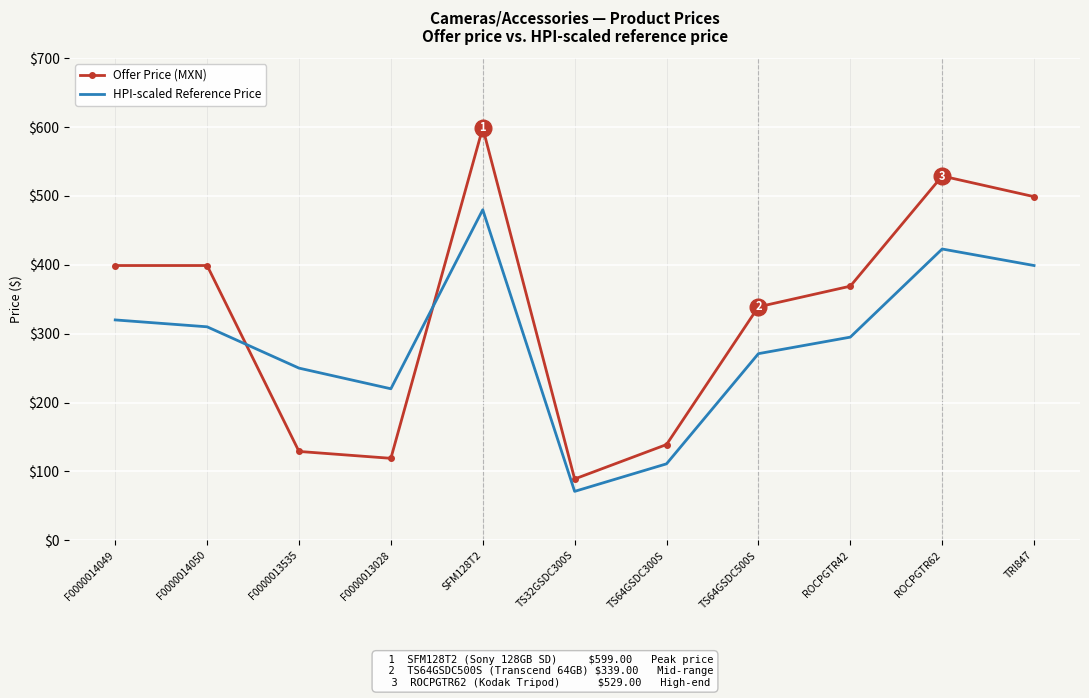

What position from the right is F0000014049?

11